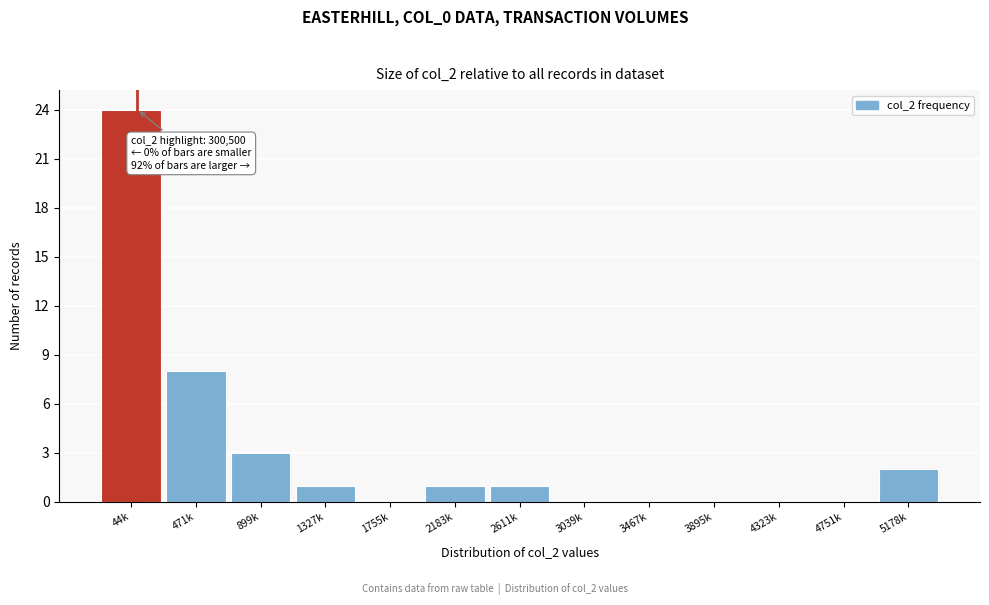

Reading left to right, extract all data points from this chart.

44k=24	471k=8	899k=3	1327k=1	1755k=0	2183k=1	2611k=1	3039k=0	3467k=0	3895k=0	4323k=0	4751k=0	5178k=2